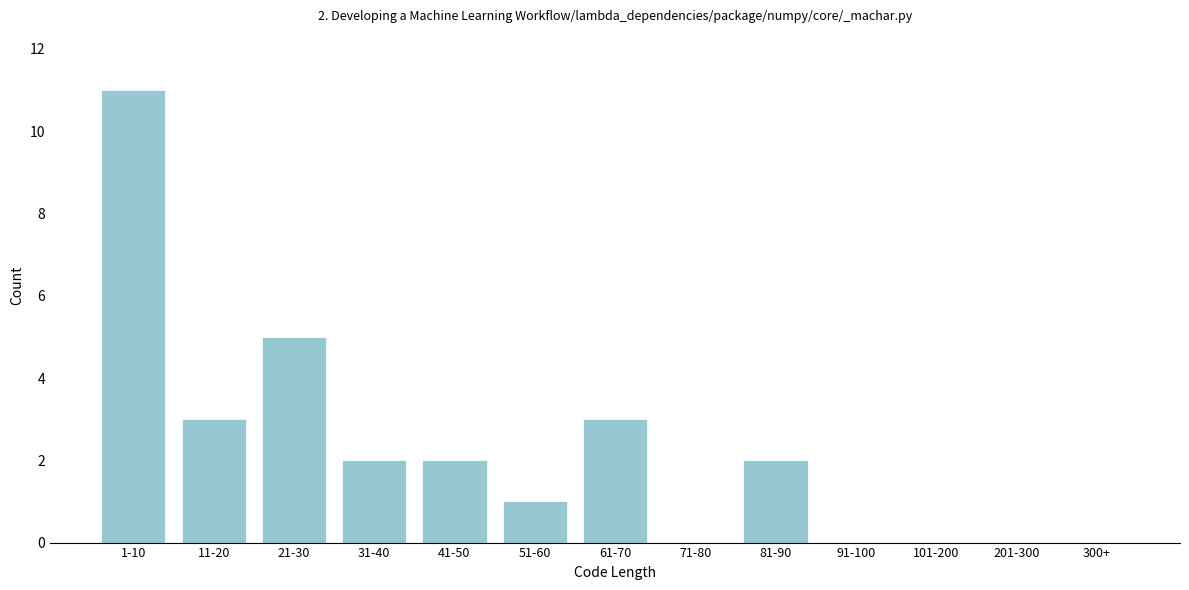

Reading right to left, extract all data points from this chart.

300+=0	201-300=0	101-200=0	91-100=0	81-90=2	71-80=0	61-70=3	51-60=1	41-50=2	31-40=2	21-30=5	11-20=3	1-10=11